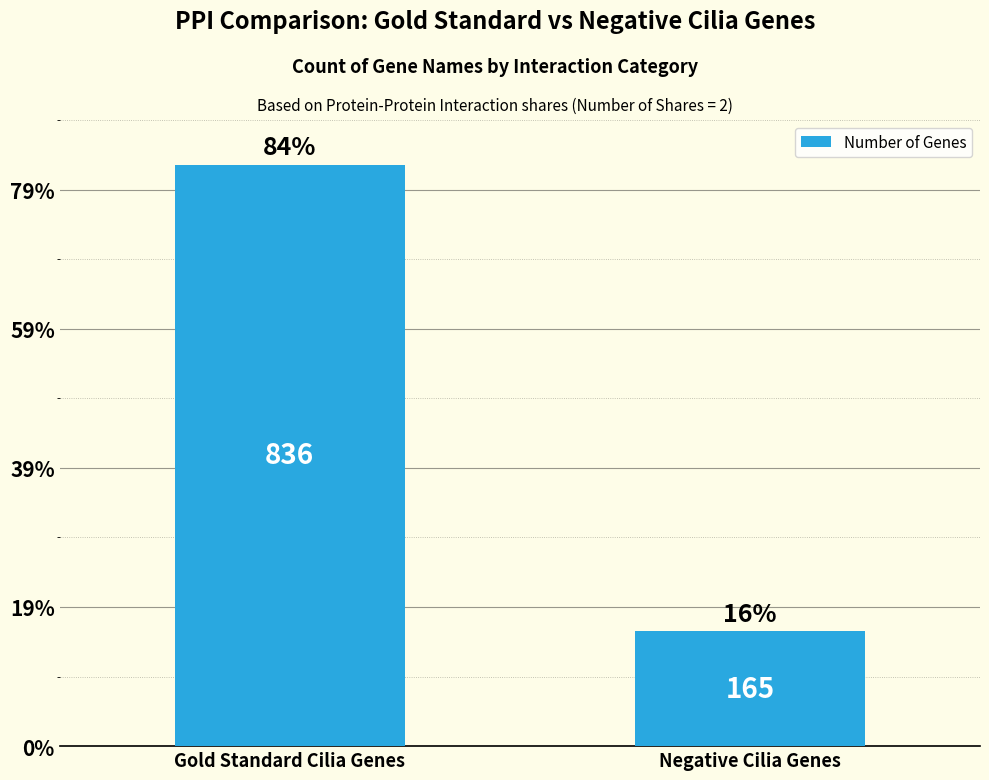

The chart shows a value of 165 at Negative Cilia Genes. True or false?

True